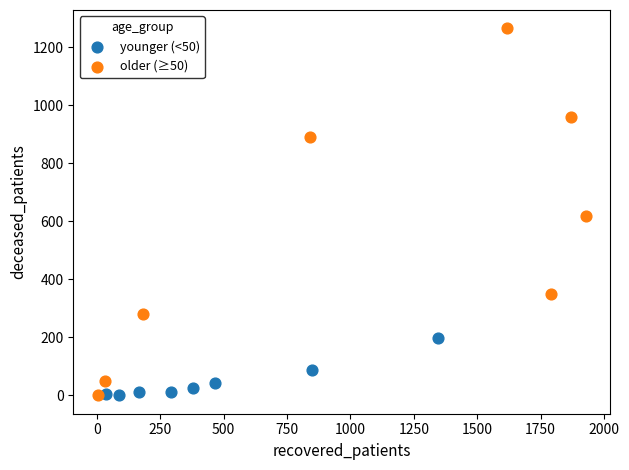

Which series reaches the maximum Y coordinate?

older (≥50)